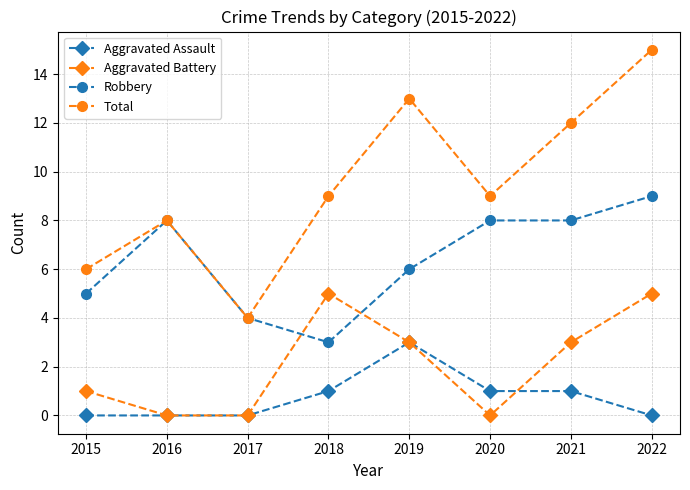

Reading right to left, list all the values displayed in this chart.

Aggravated Assault: 2022=0	2021=1	2020=1	2019=3	2018=1	2017=0	2016=0	2015=0
Aggravated Battery: 2022=5	2021=3	2020=0	2019=3	2018=5	2017=0	2016=0	2015=1
Robbery: 2022=9	2021=8	2020=8	2019=6	2018=3	2017=4	2016=8	2015=5
Total: 2022=15	2021=12	2020=9	2019=13	2018=9	2017=4	2016=8	2015=6